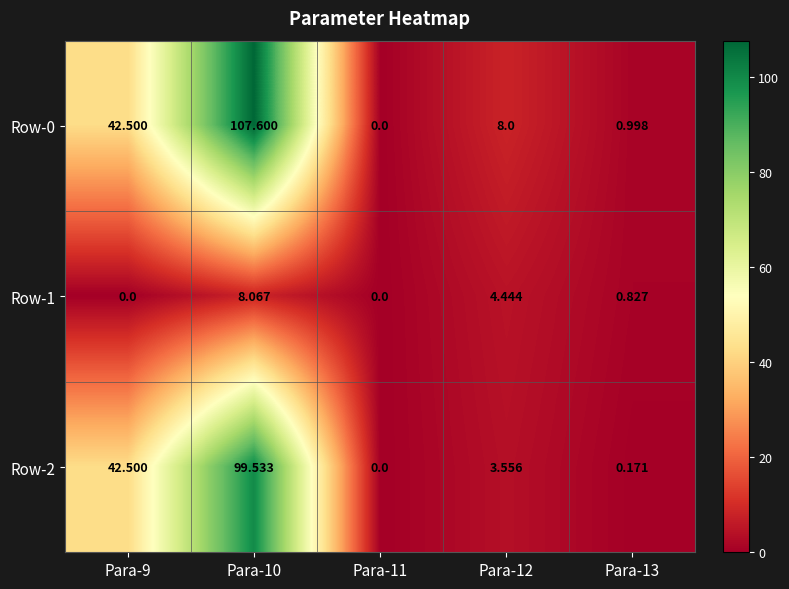

Is the value of Row-1 at Para-9 greater than the value of Row-2 at Para-12?

No